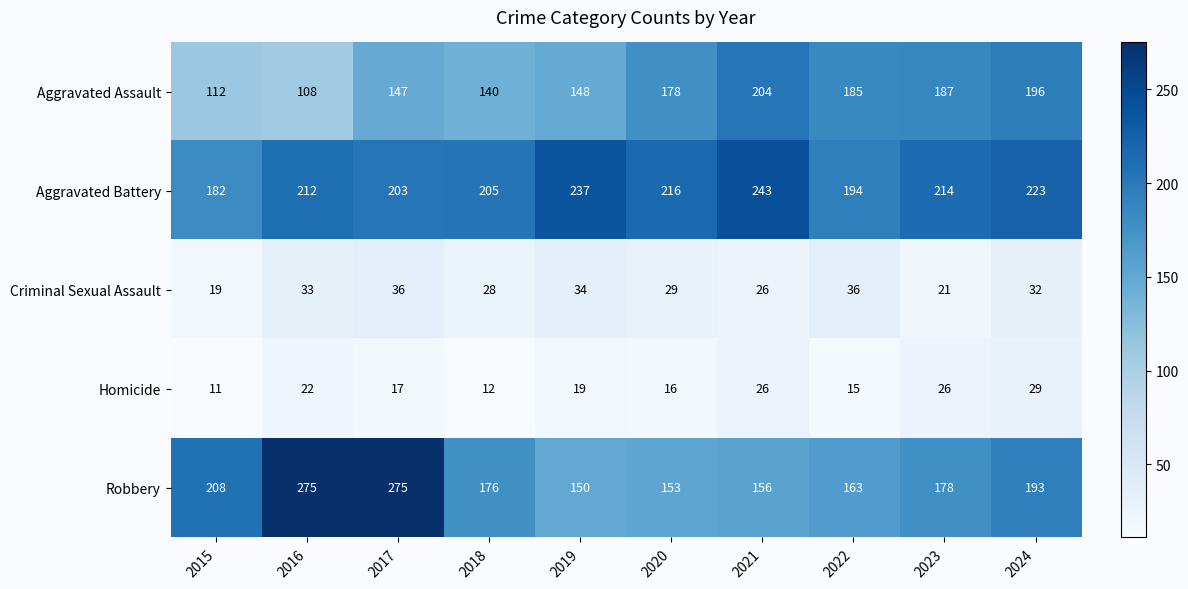

How many data points in Robbery are less than 178?

5